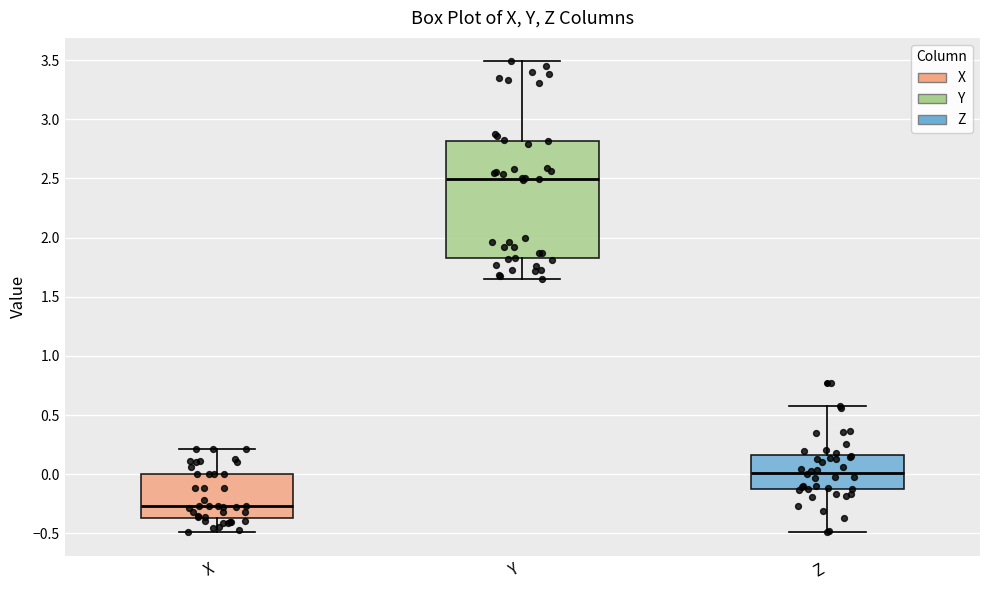

Where is the upper edge of the box for Y on the y-axis? The values are not printed on the chart, so give them approximately, as read against the axis.

2.80